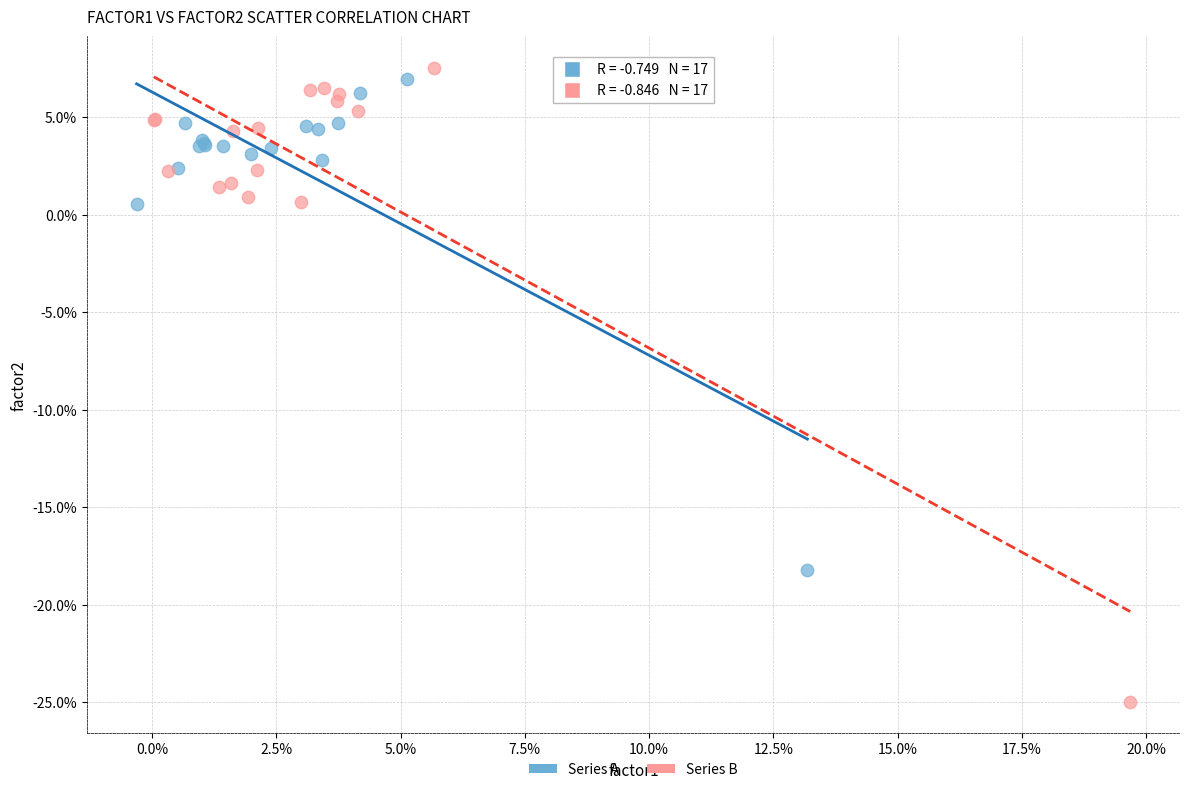

What are all the series names shown in the legend?

Series A, Series B